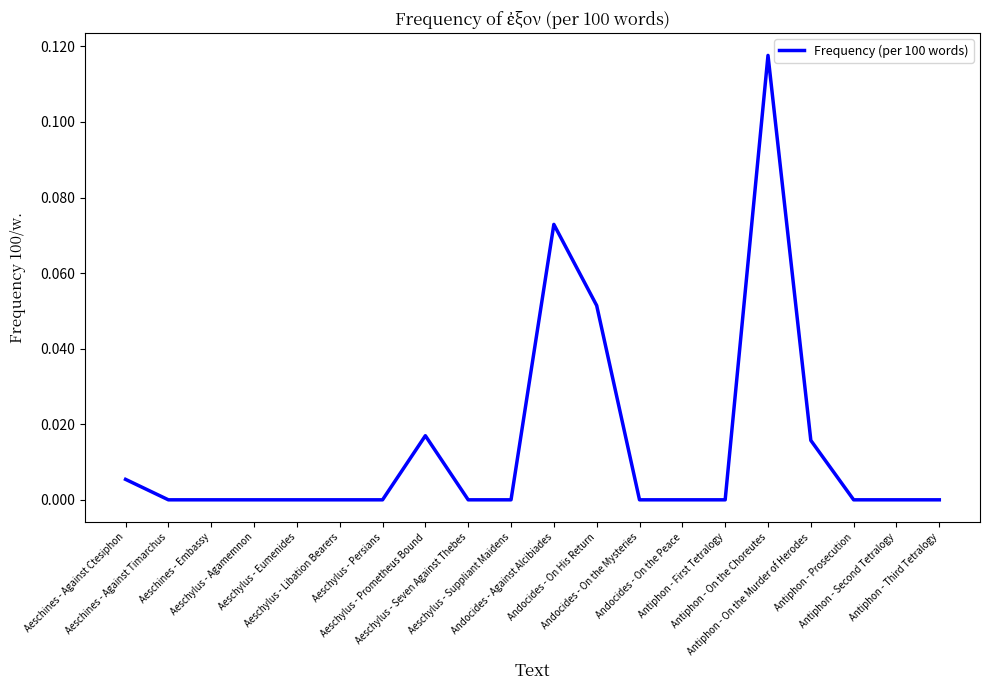

Is this an area chart (filled region under the line)?

No